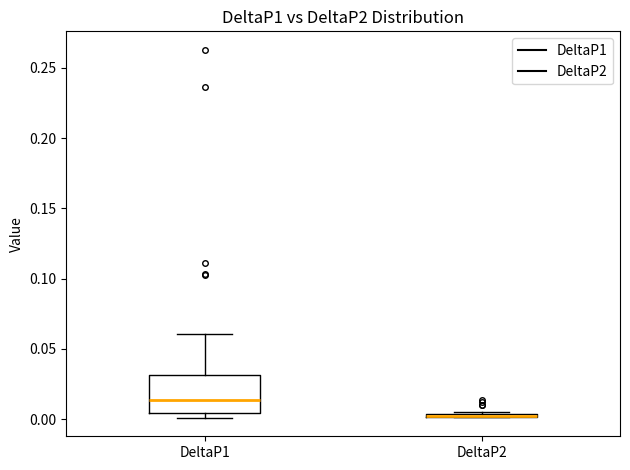

Comparing the boxes themselves (not the whiskers), which one is the tallest?

DeltaP1